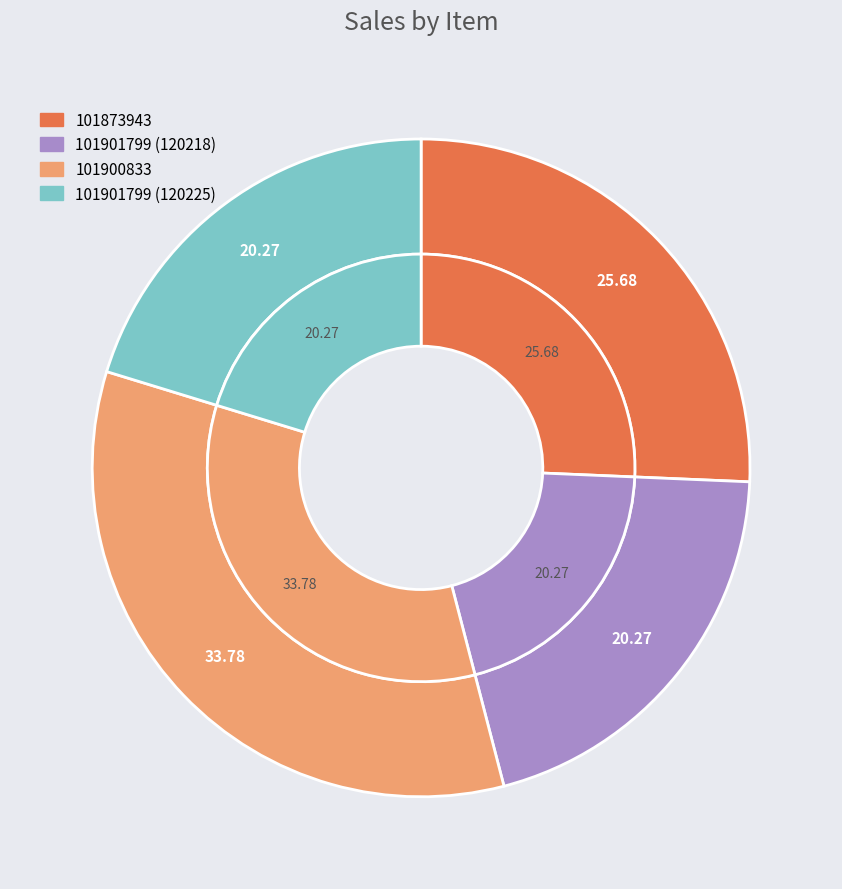

To the nearest percent, what portion does 101873943 represent?

26%